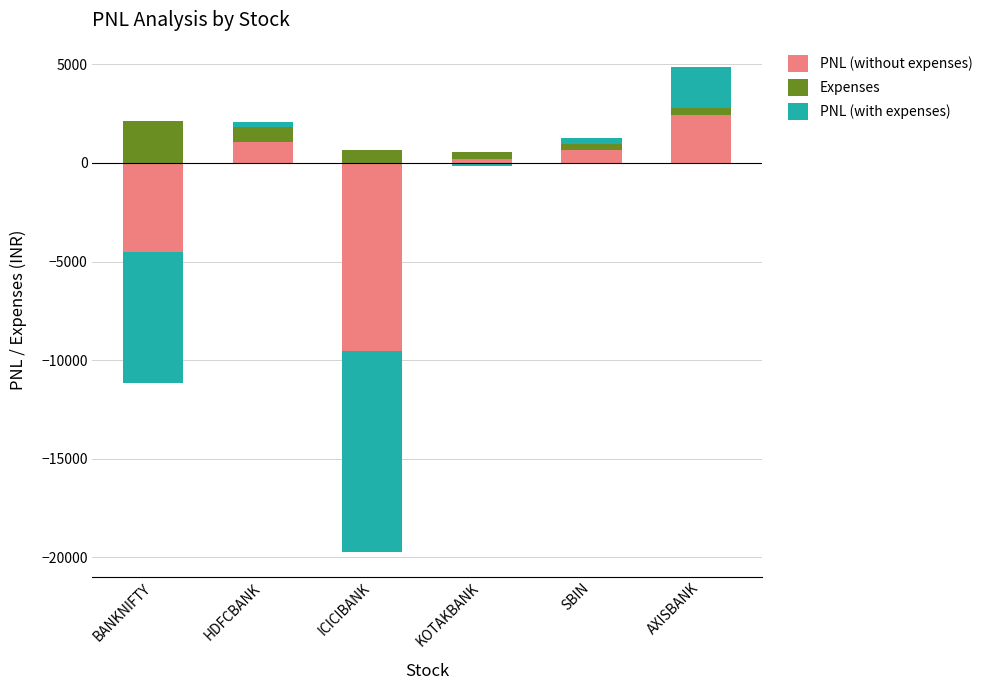

Which series changed the most between SBIN and AXISBANK?

PNL (without expenses)